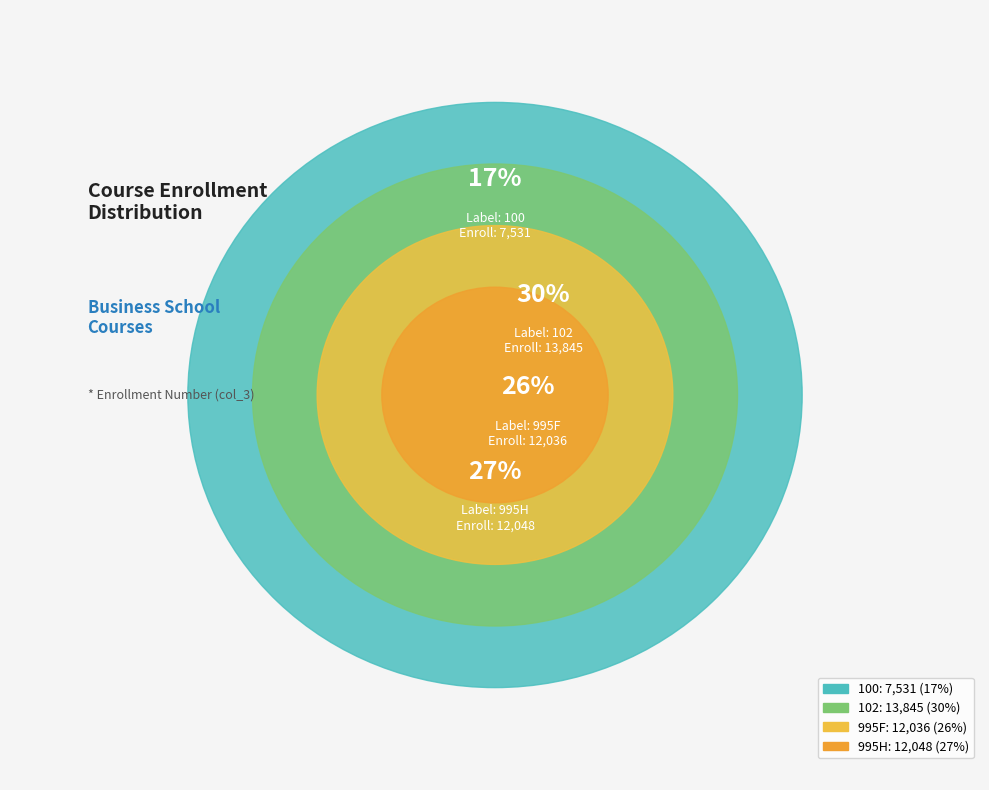

To the nearest percent, what is the combined percentage of 995F and 100?

43%